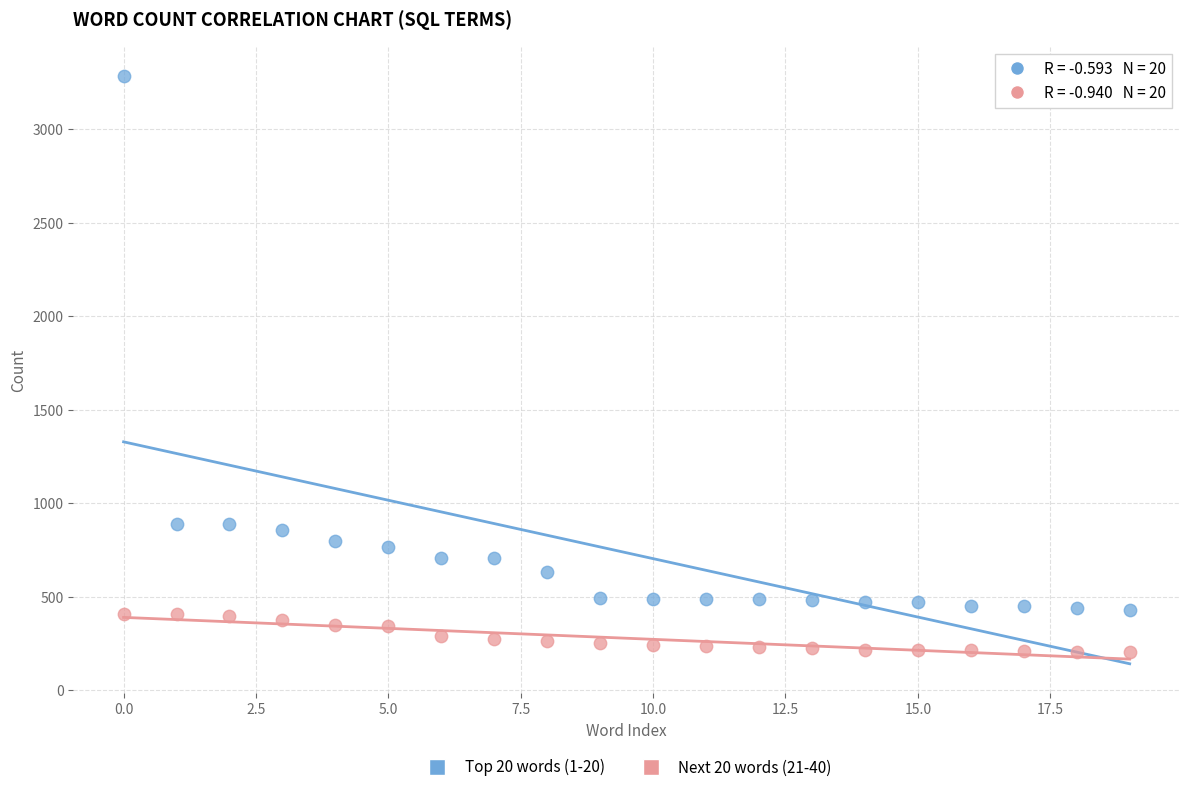

Across all data points, what is the range of Y values (max minus min)?

3083